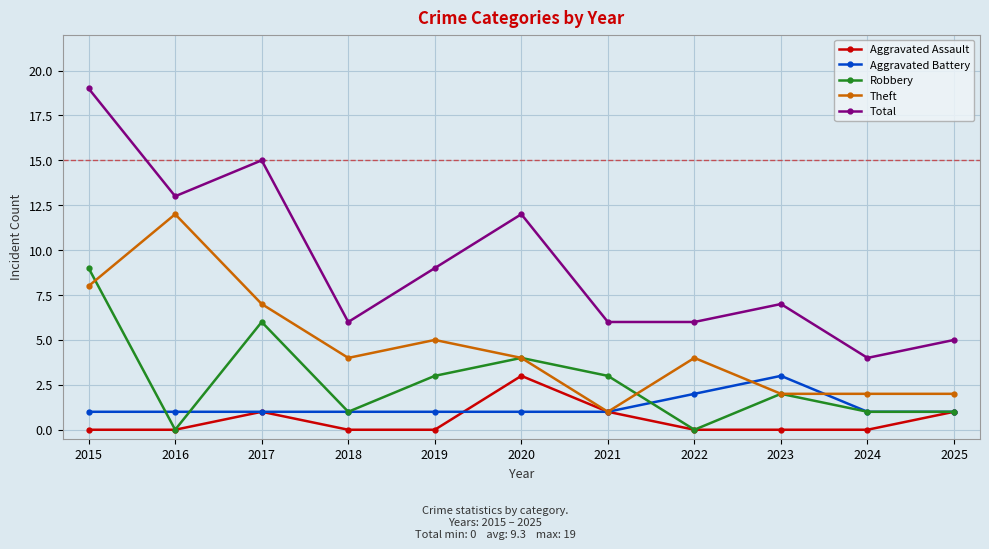

Where does the Robbery series first go above 2?

2015